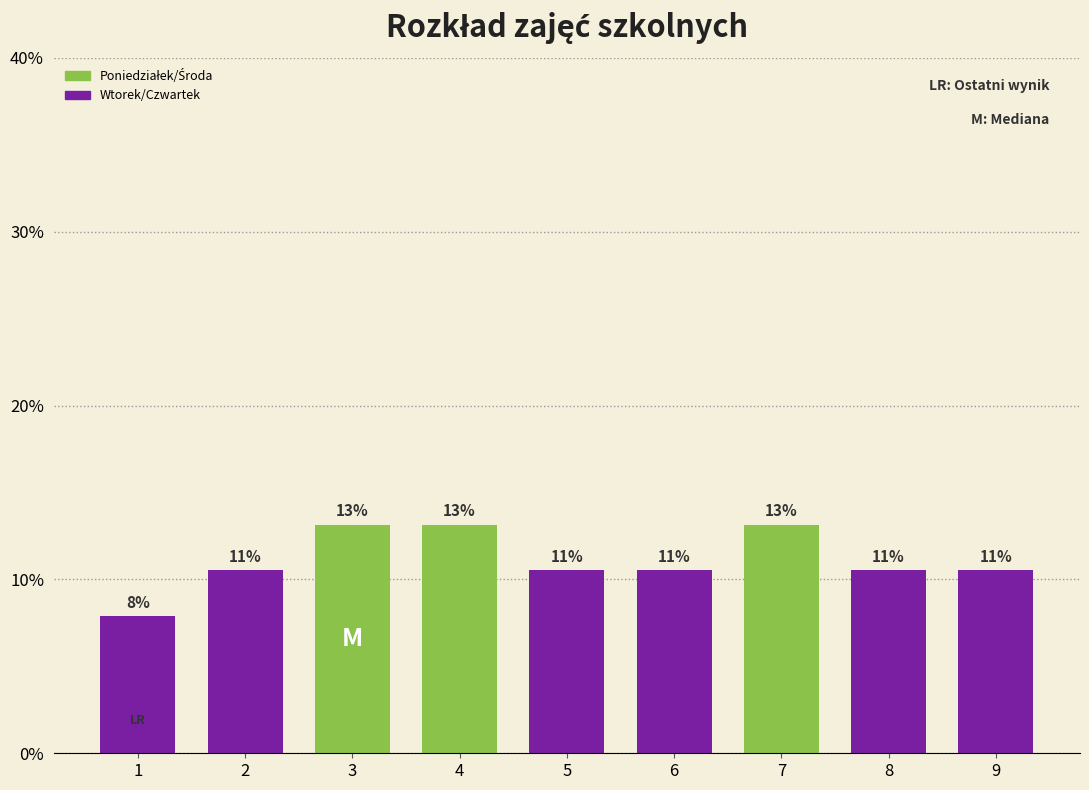

Which has a higher value, 1 or 3?

3